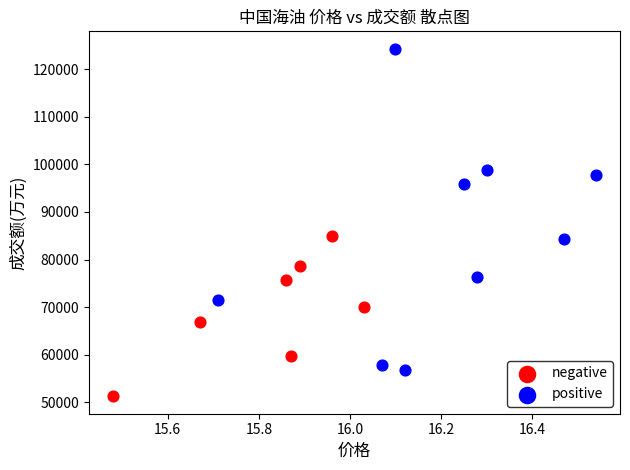

Which series contains the highest Y value?

positive